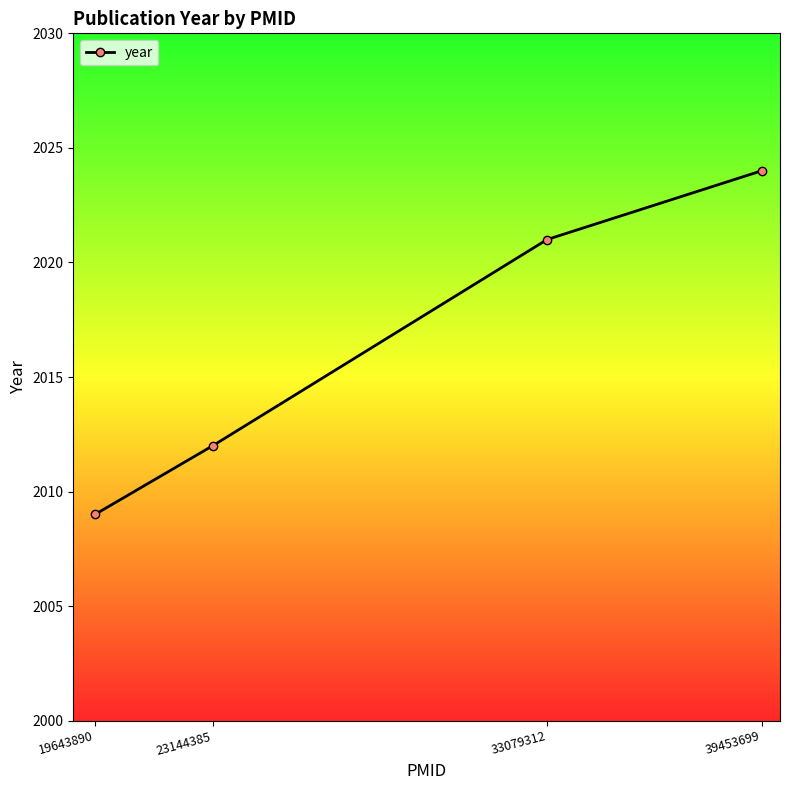

Rank the categories by value from lowest to highest.

19643890, 23144385, 33079312, 39453699